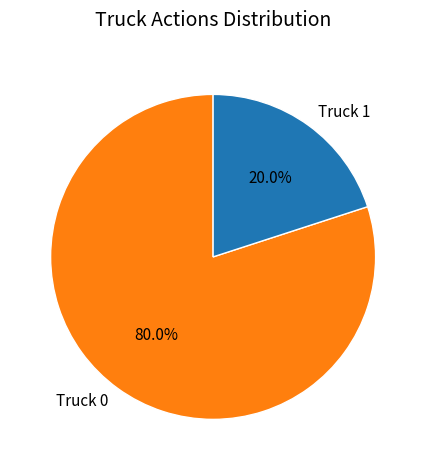

Is there a majority slice in this chart?

Yes